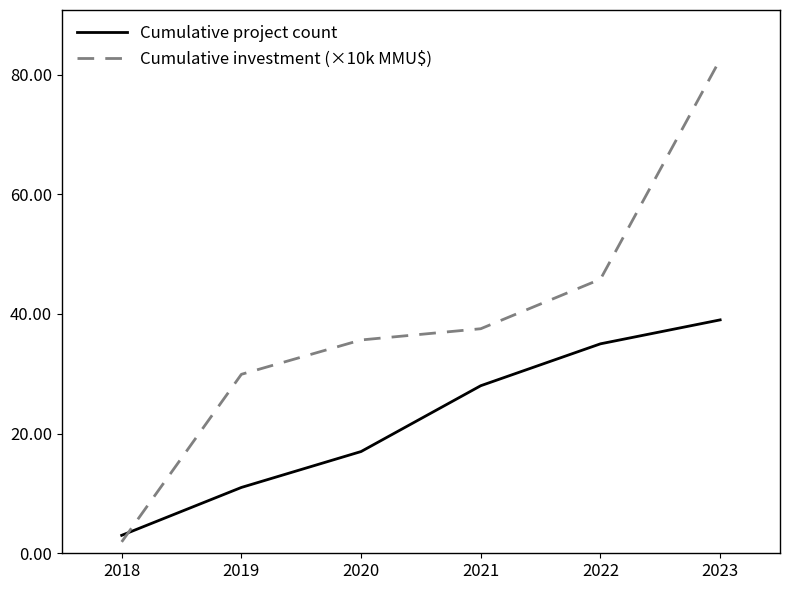

The value of Cumulative investment (×10k MMU$) at 2020 is 17.5. True or false?

False